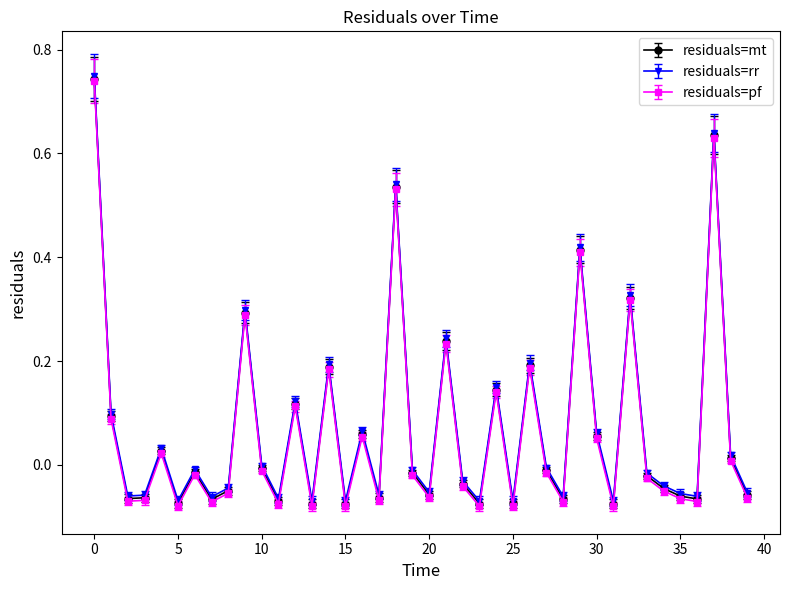

How many categories are shown in the chart?

40